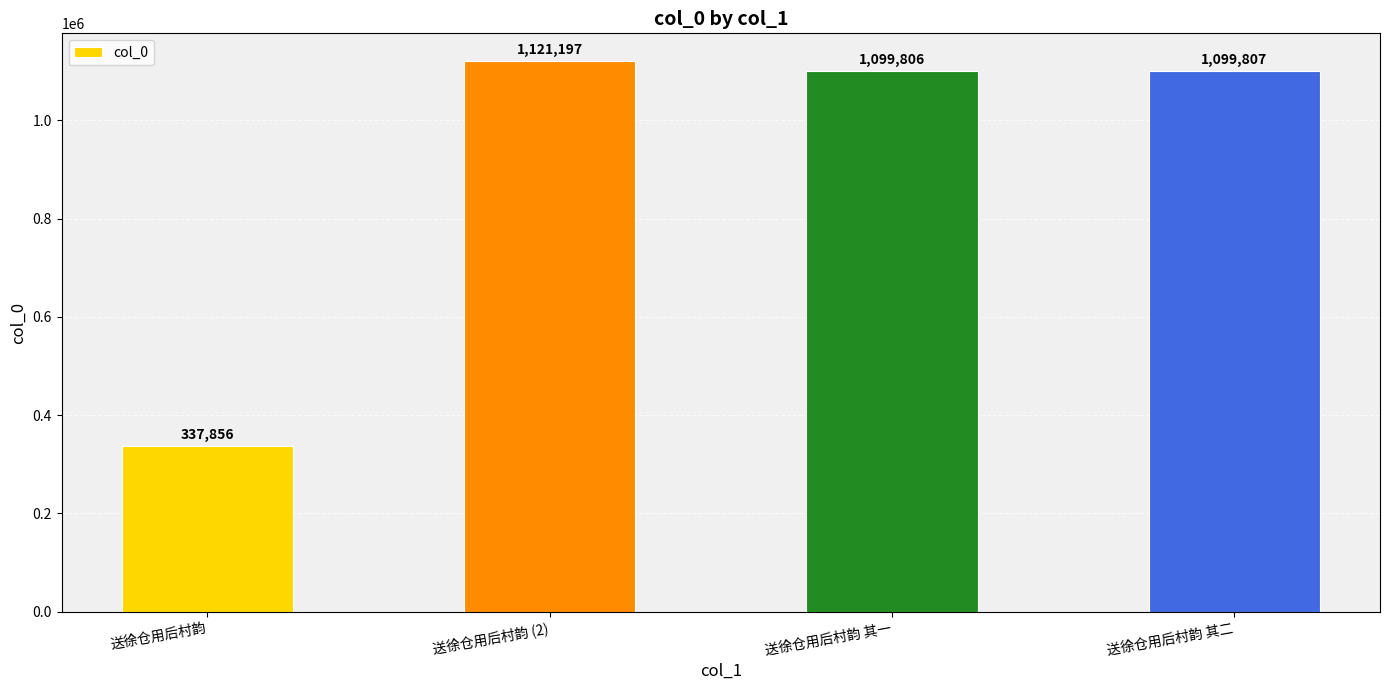

Reading right to left, list all the values displayed in this chart.

送徐仓用后村韵 其二=1099807	送徐仓用后村韵 其一=1099806	送徐仓用后村韵 (2)=1121197	送徐仓用后村韵=337856